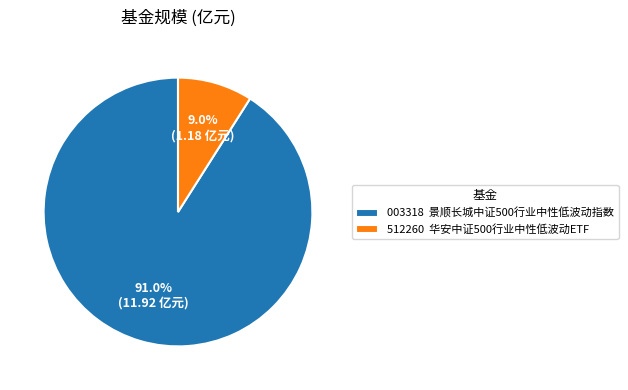

Combined, do 512260 华安中证500行业中性低波动ETF and 003318 景顺长城中证500行业中性低波动指数 account for over 50%?

Yes